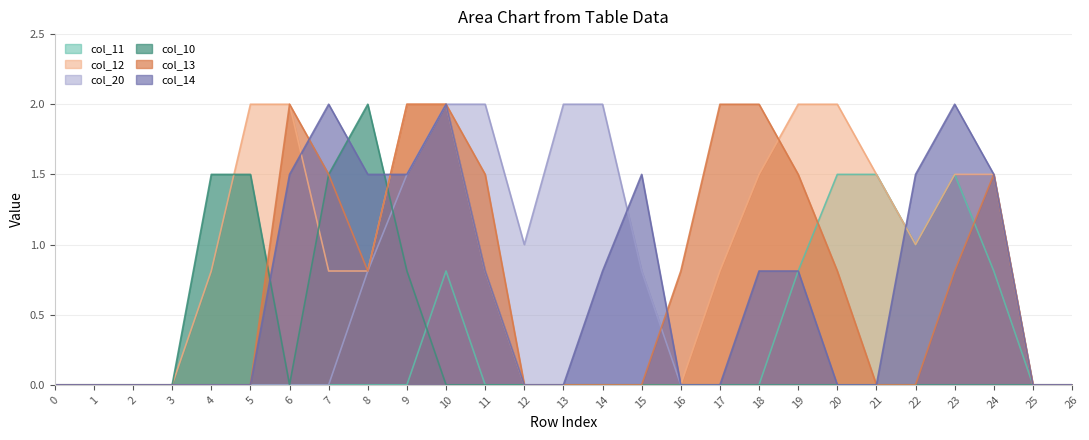

Which series has the largest total across all categories?

col_12